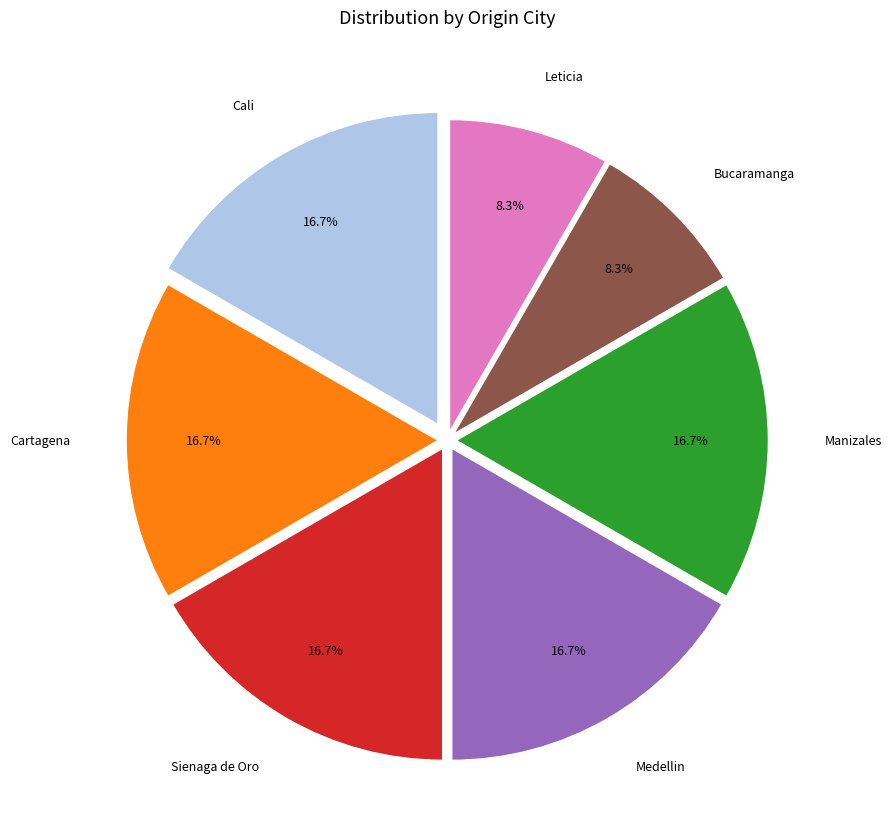

To the nearest percent, what portion does Bucaramanga represent?

8%